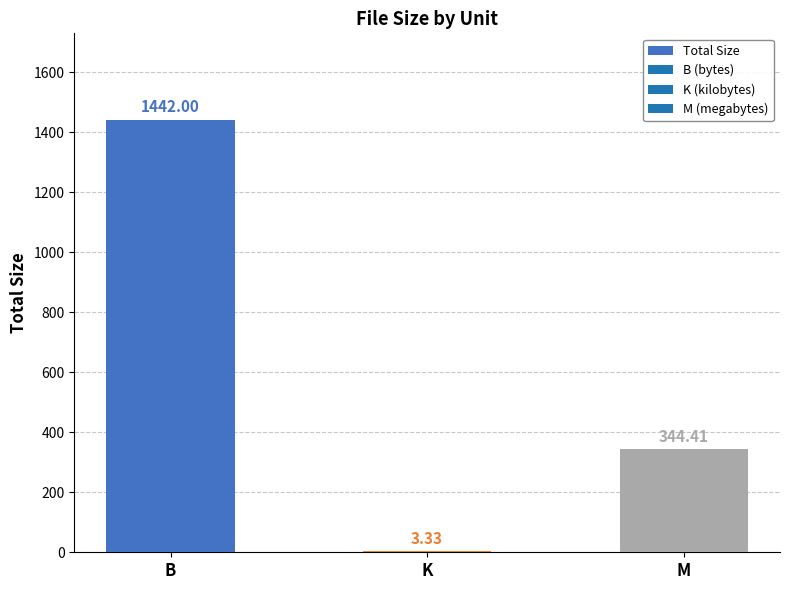

What is the change in value from K to M?

+341.1